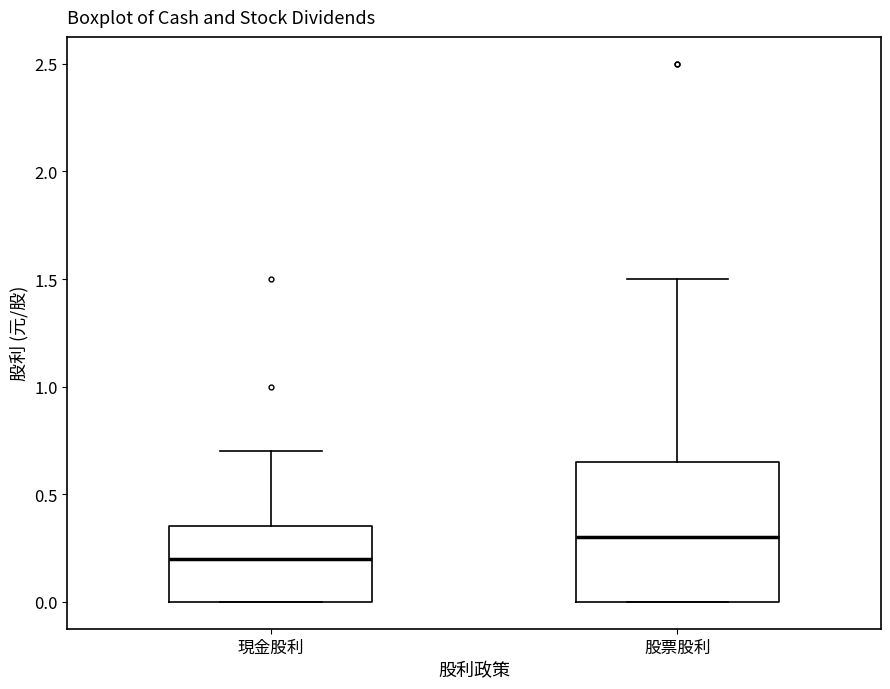

Which box has the highest median line?

股票股利